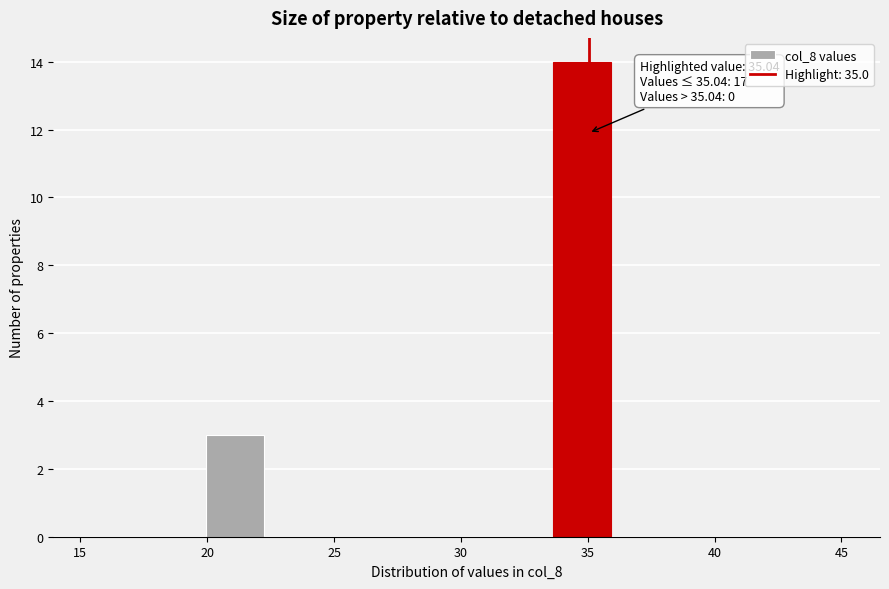

Over which range of the x-axis is the bar tallest?

33.5 to 36.0